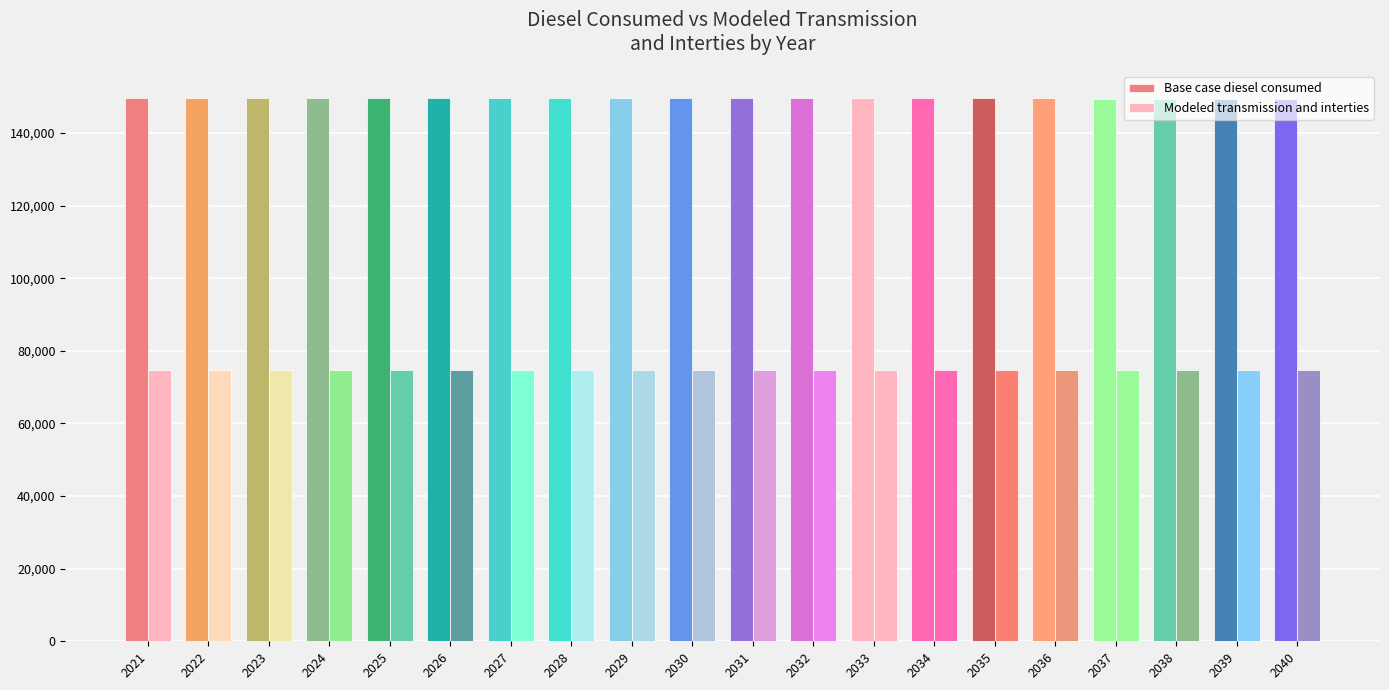

How many bars are there in total?

40